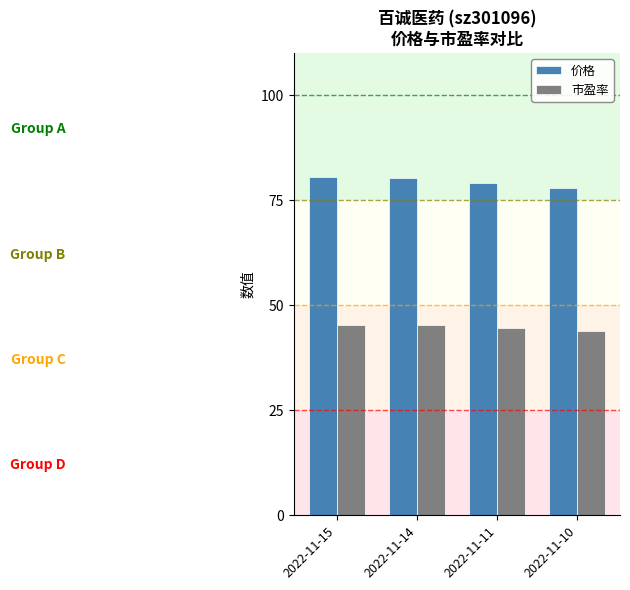

True or false: 市盈率 has a value of 59.8 at 2022-11-15.

False